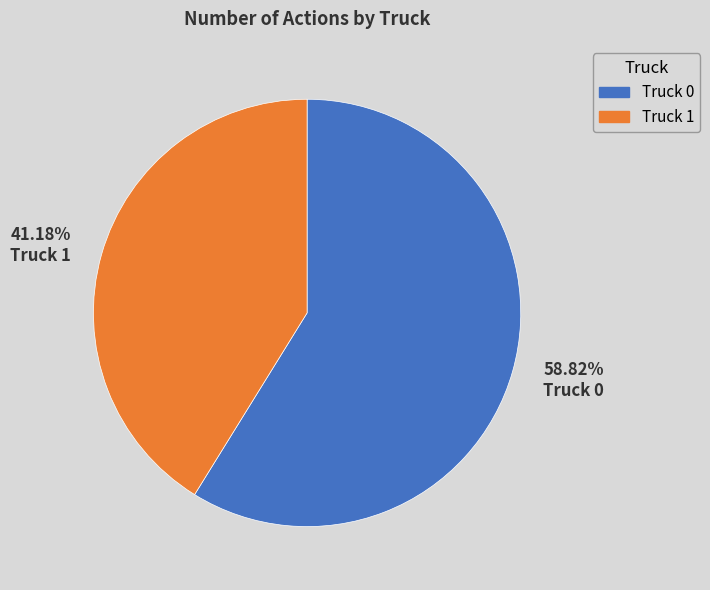

Which category accounts for the majority?

58.82% Truck 0